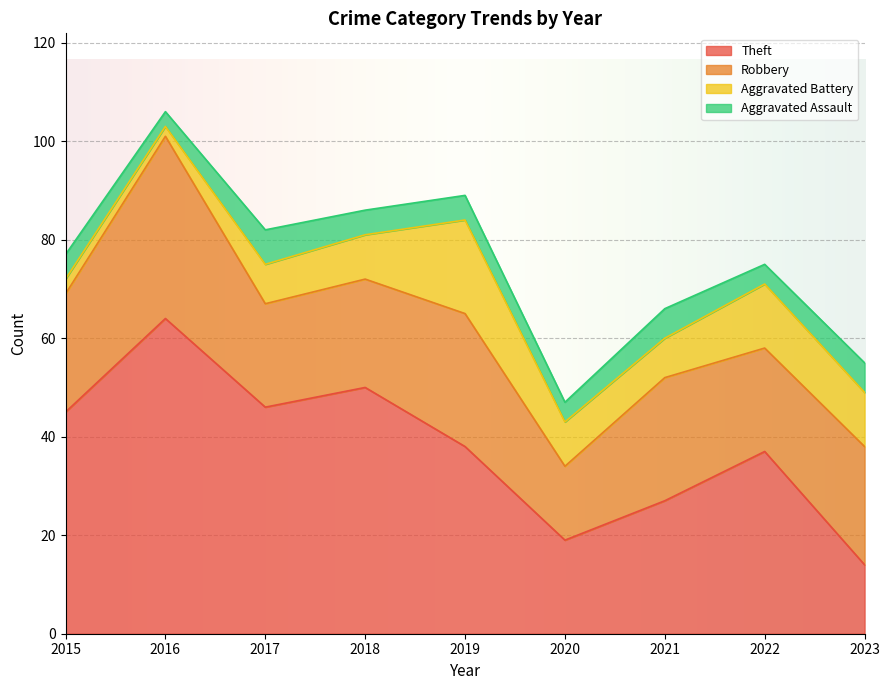

The value of Aggravated Assault at 2017 is 2. True or false?

False